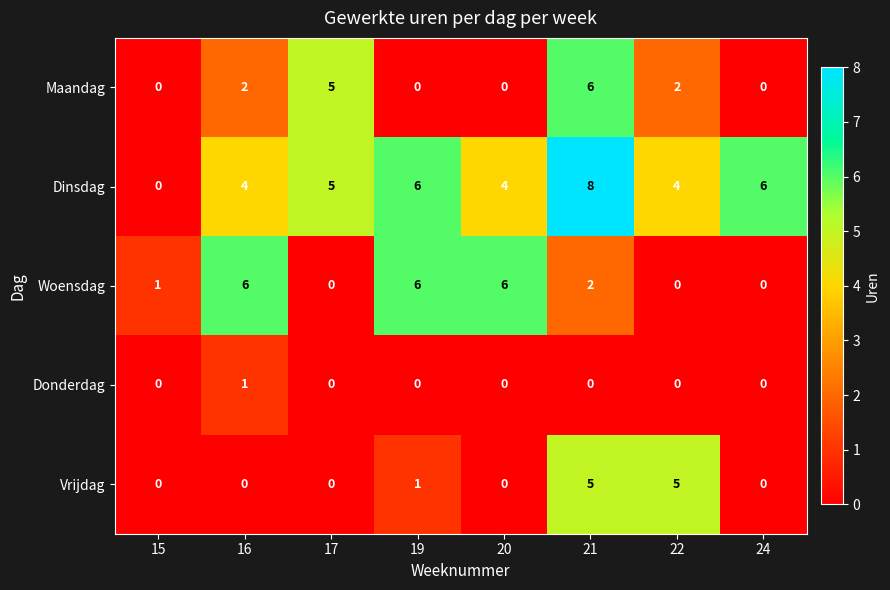

Is it true that Dinsdag equals 4 at 16?

True